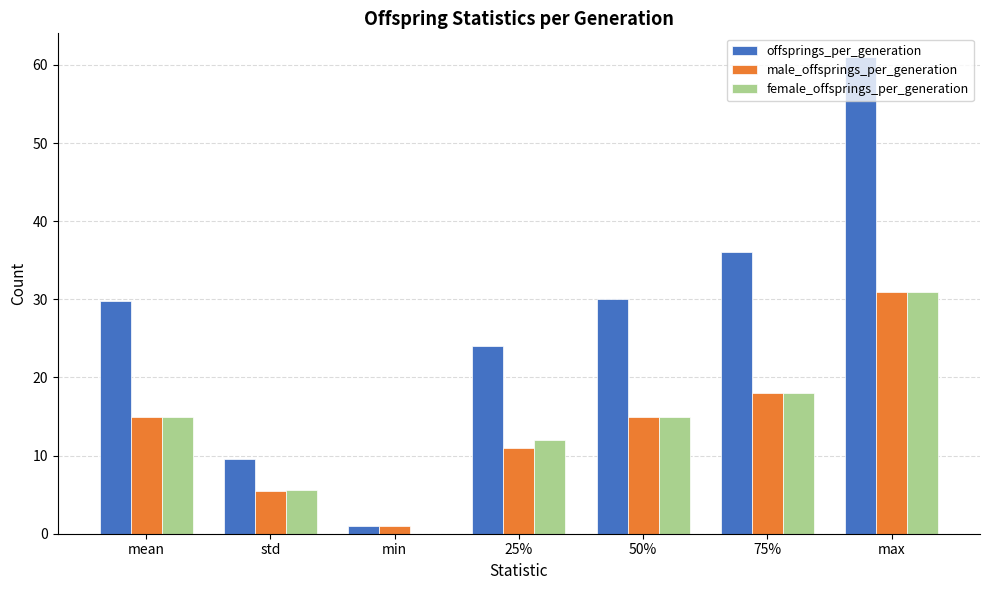

Is it true that female_offsprings_per_generation equals 31.0 at max?

True